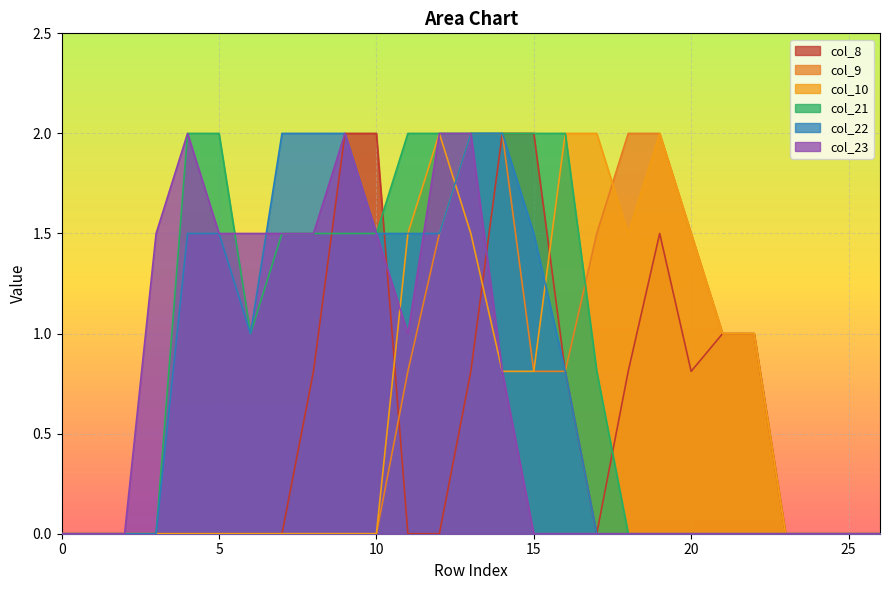

How many times do col_9 and col_10 cross each other?

2